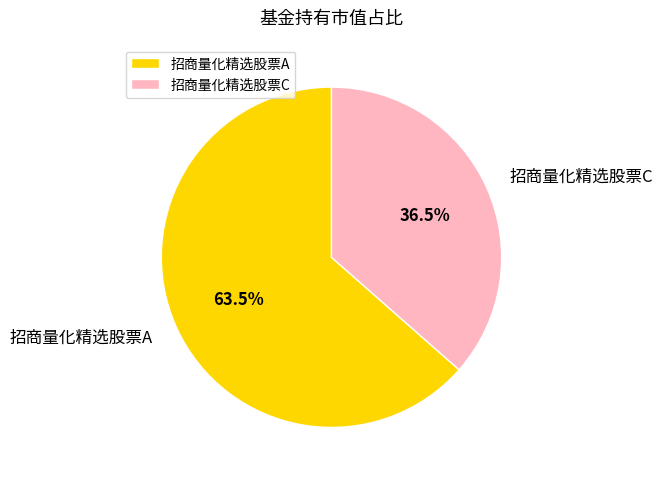

Which category has the smallest portion of the pie?

招商量化精选股票C